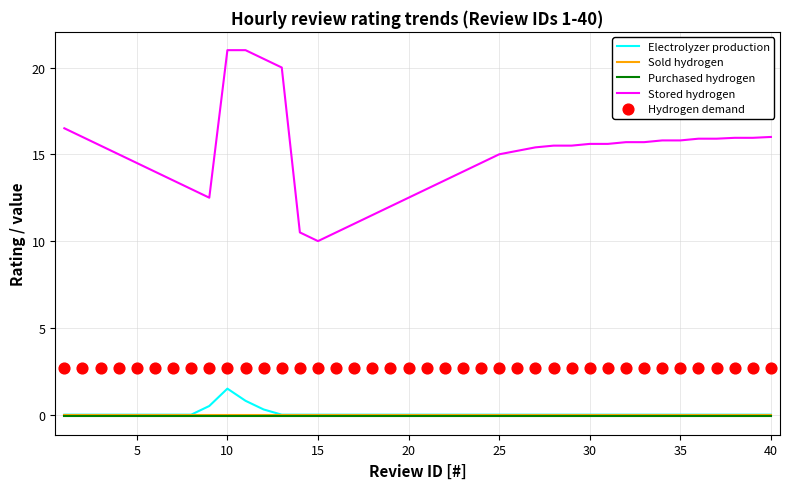

What are all the series names shown in the legend?

Electrolyzer production, Sold hydrogen, Purchased hydrogen, Stored hydrogen, Hydrogen demand